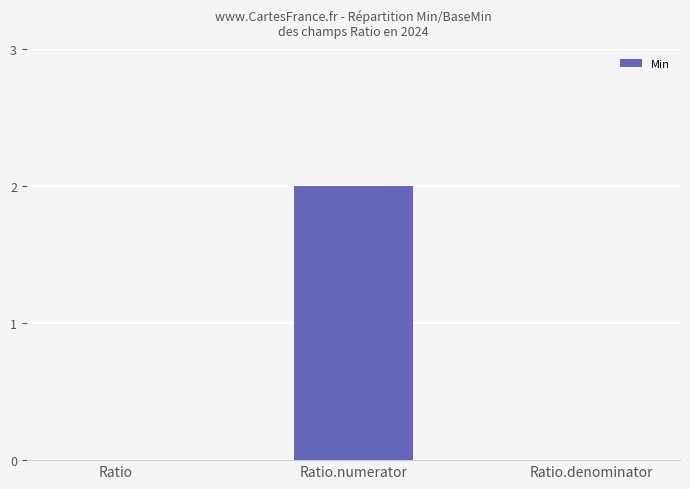

Reading left to right, extract all data points from this chart.

Ratio=0	Ratio.numerator=2	Ratio.denominator=0